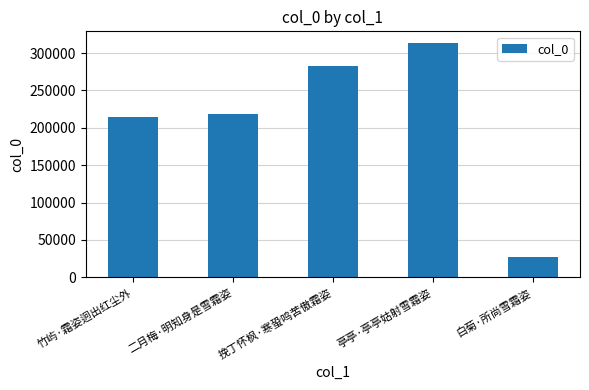

Reading left to right, transcribe all the data shown in this chart.

竹屿·霜姿迥出红尘外=215005	二月梅·明知身是雪霜姿=218000	挽丁怀枫·寒蛩鸣苦傲霜姿=283187	亭亭·亭亭姑射雪霜姿=313484	白菊·所尚雪霜姿=27658